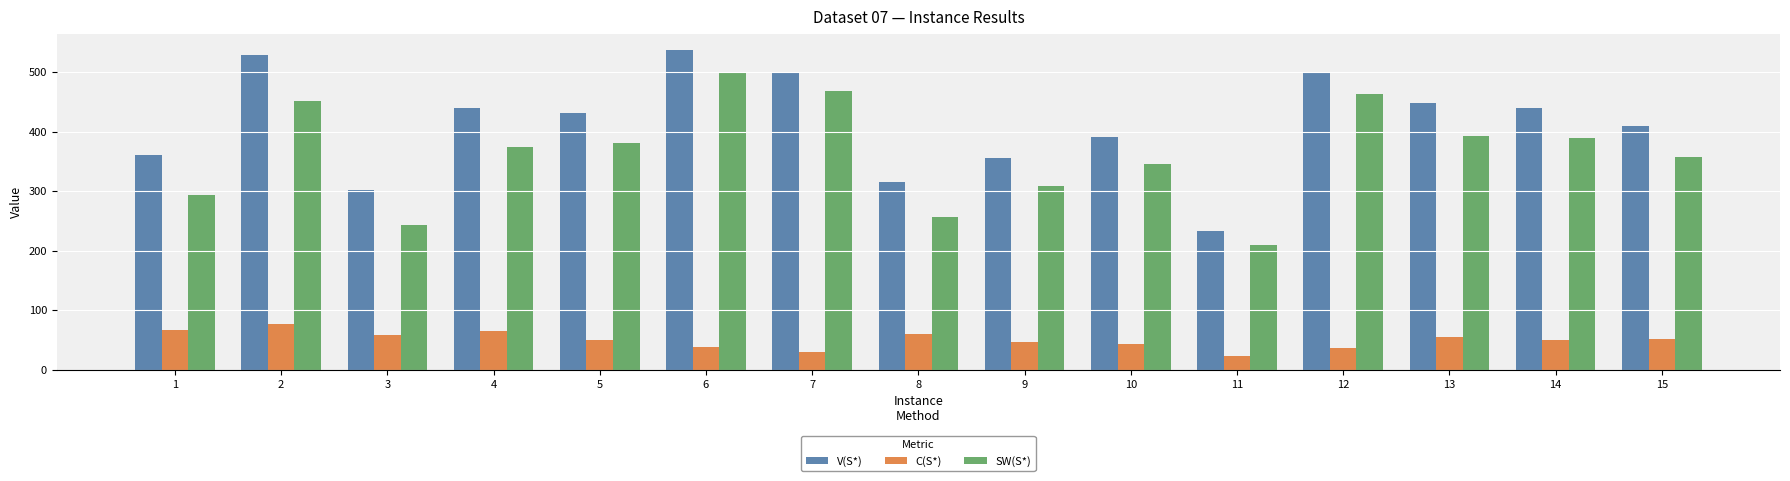

Read the SW(S*) value at 8.

255.8